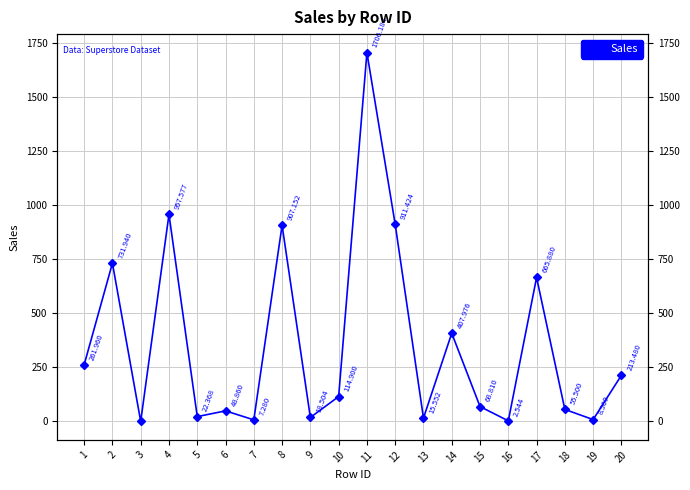

At which category does the data reach its first local peak?

2